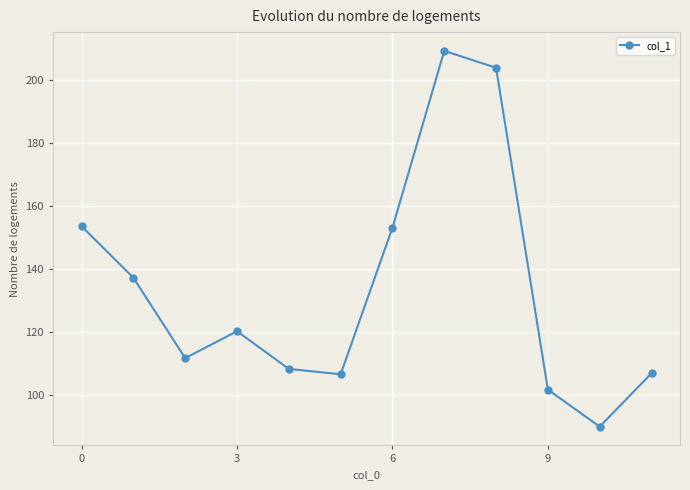

What is the value of the 3rd point from the left?

111.7